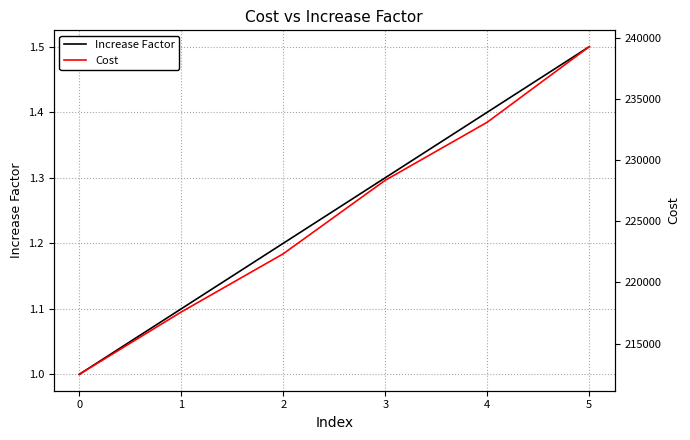

True or false: Cost and Increase Factor cross at least once.

False